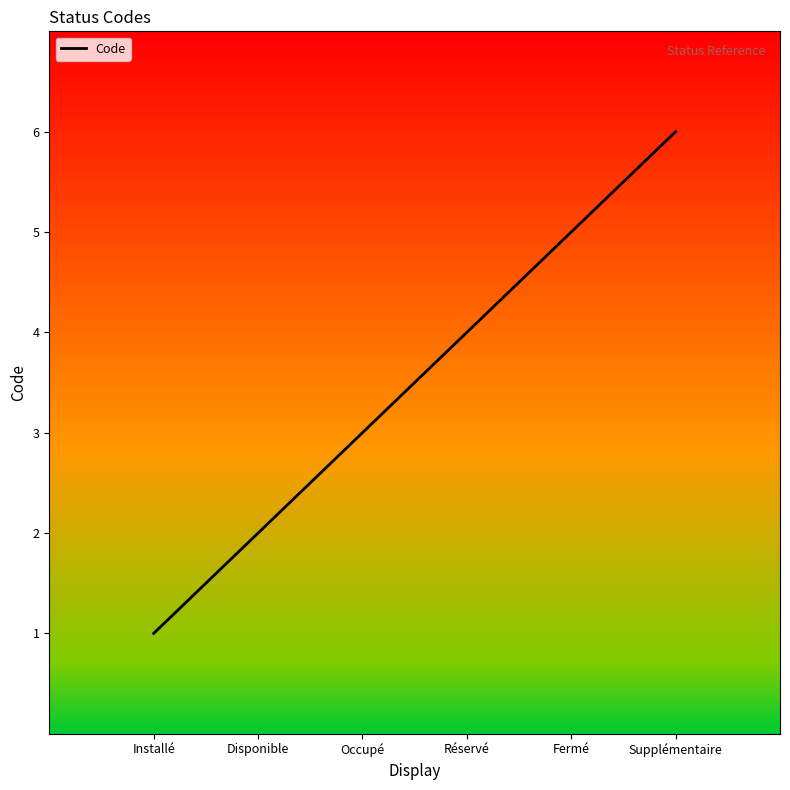

True or false: the data has more than 2 interior local peaks.

False